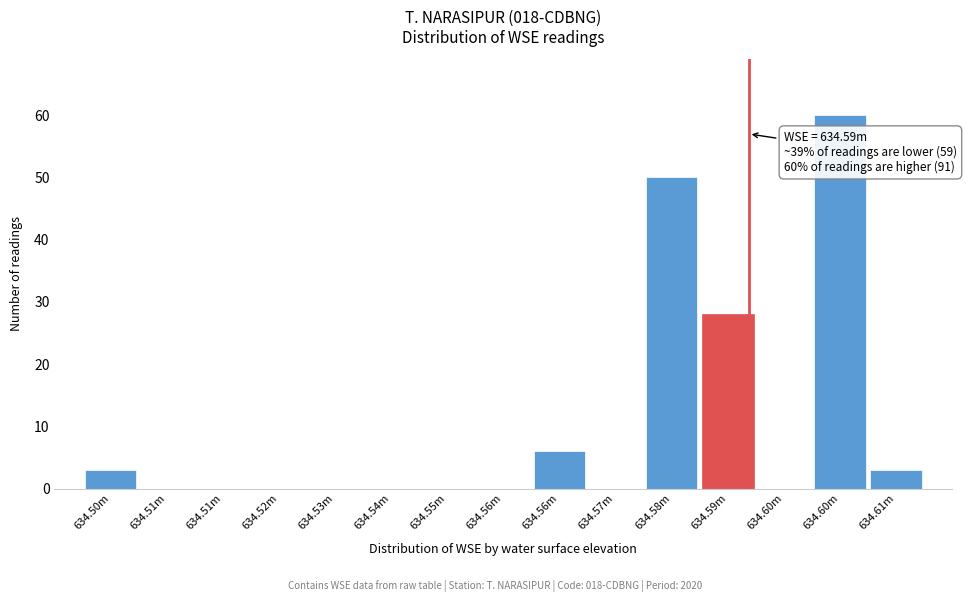

Are the bars horizontal?

No